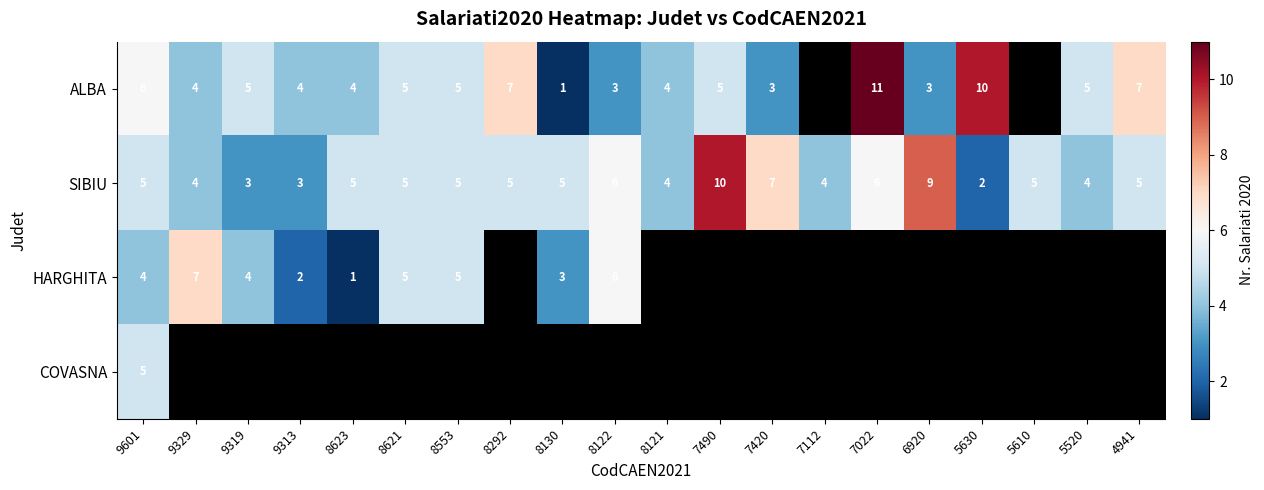

How many categories are shown in the chart?

20